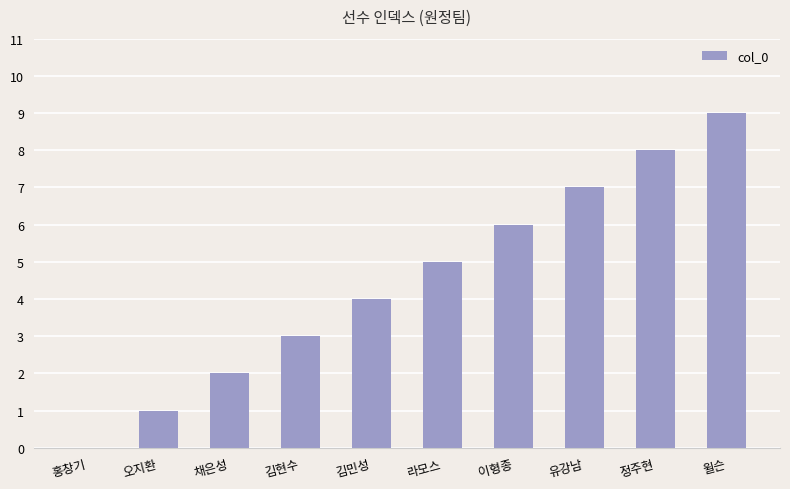

Read the value at 오지환.

1